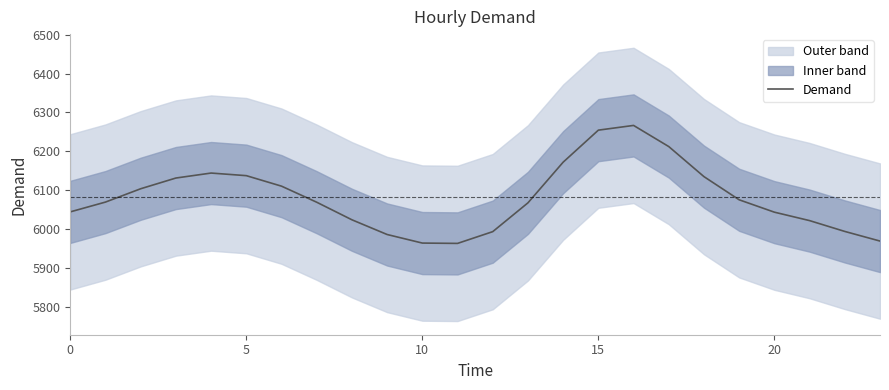

What is the maximum value for Demand?

6266.5